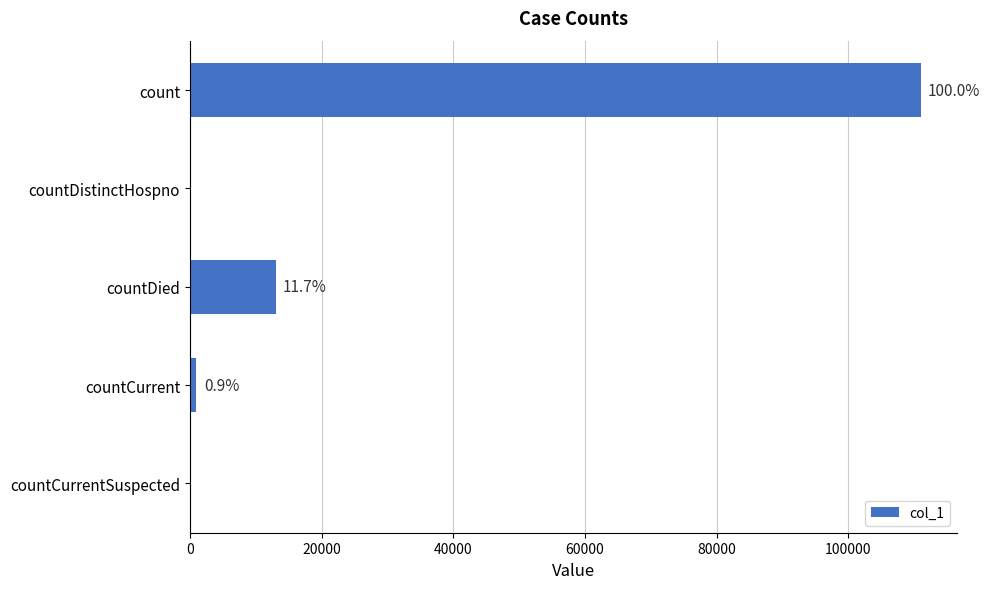

Are the bars horizontal?

Yes